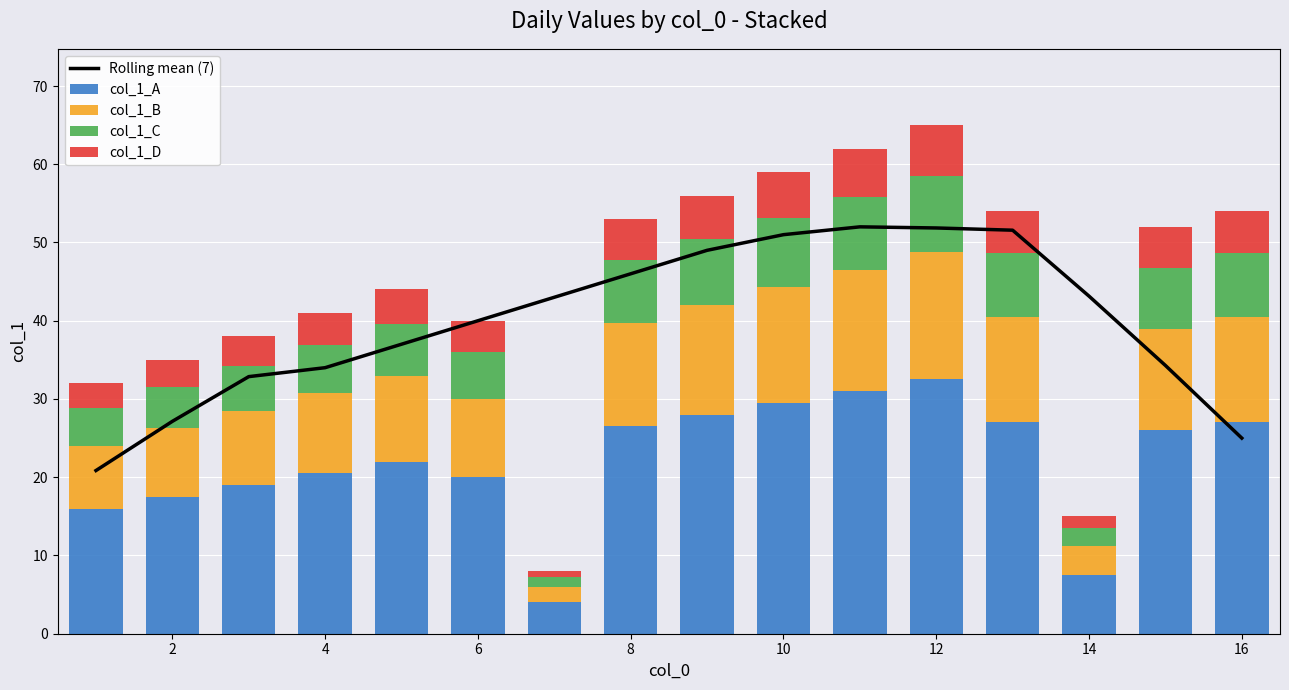

Which series has the largest total across all categories?

Rolling mean (7)